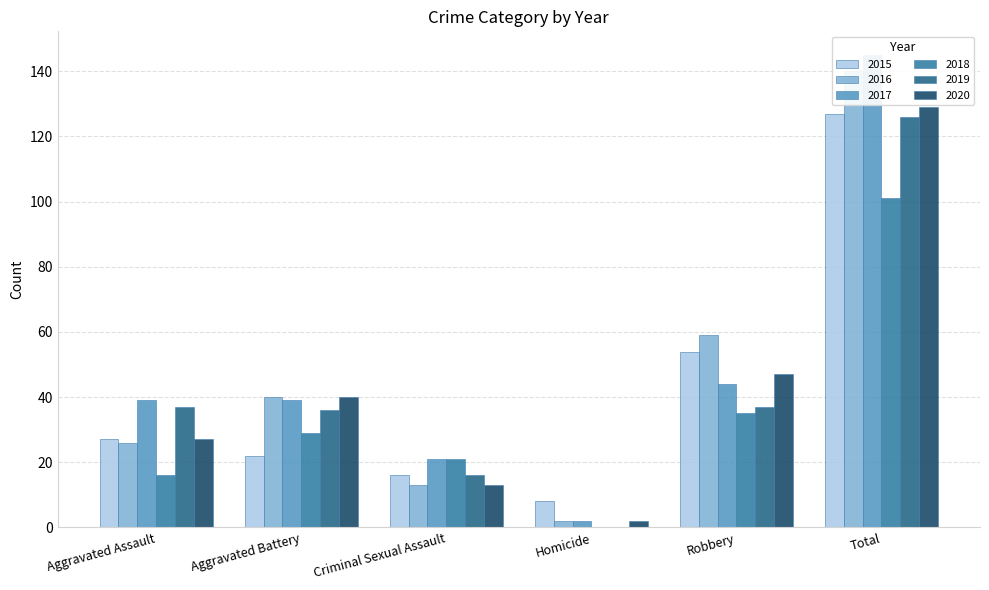

The 2018 series shows 0 at Homicide. True or false?

True